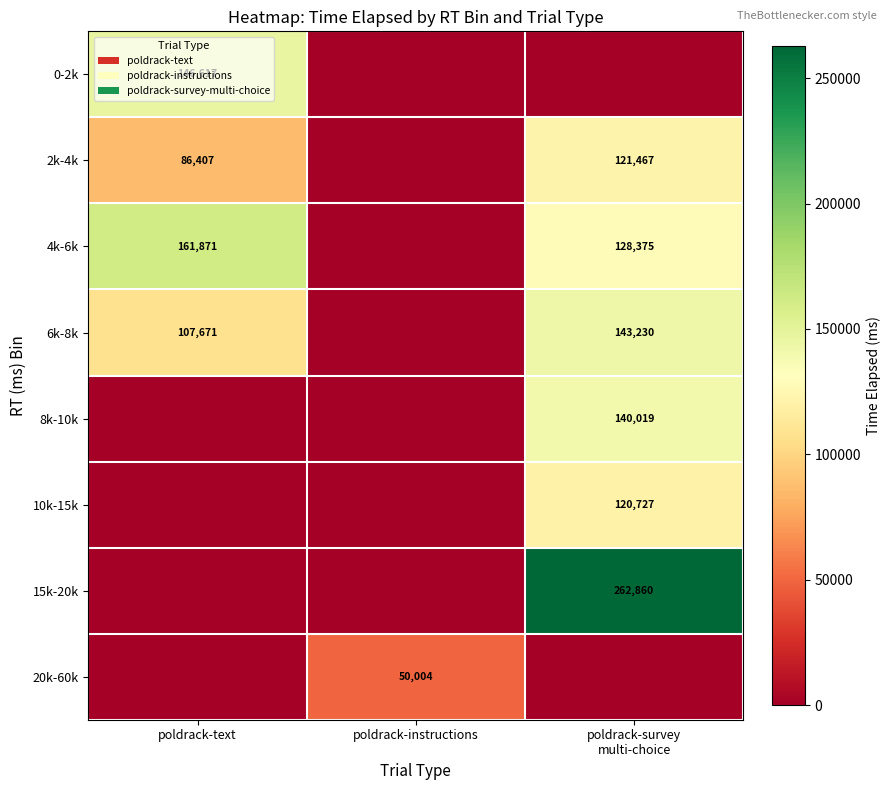

The 6k-8k series shows 107671 at poldrack-text. True or false?

True